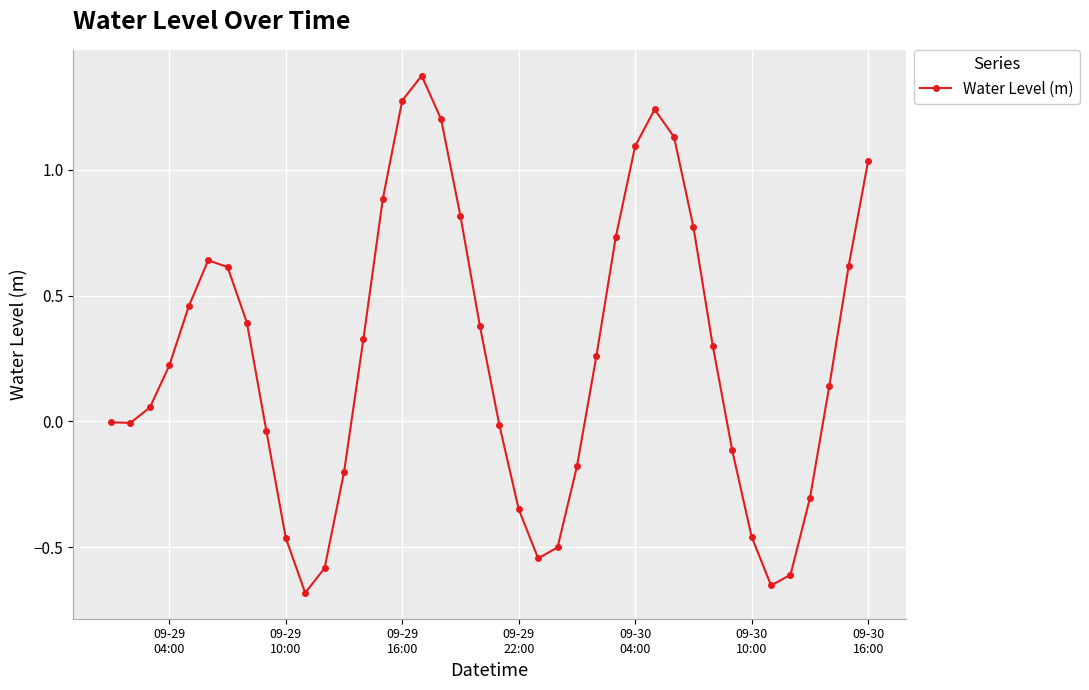

What is the sum of all values?

10.2